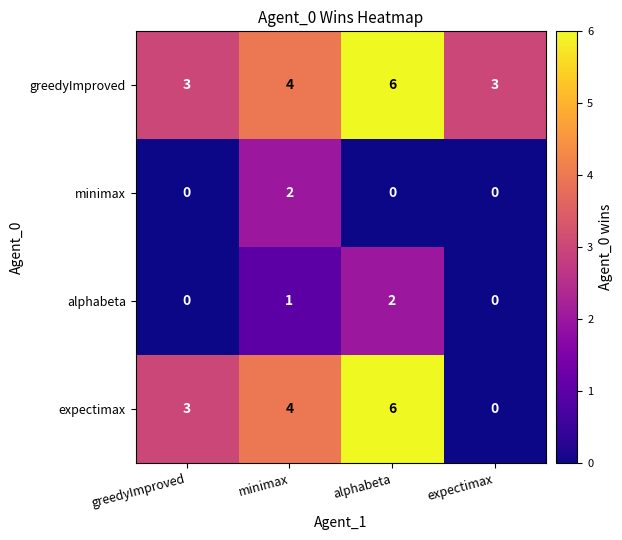

Reading left to right, extract all data points from this chart.

greedyImproved: greedyImproved=3	minimax=4	alphabeta=6	expectimax=3
minimax: greedyImproved=0	minimax=2	alphabeta=0	expectimax=0
alphabeta: greedyImproved=0	minimax=1	alphabeta=2	expectimax=0
expectimax: greedyImproved=3	minimax=4	alphabeta=6	expectimax=0